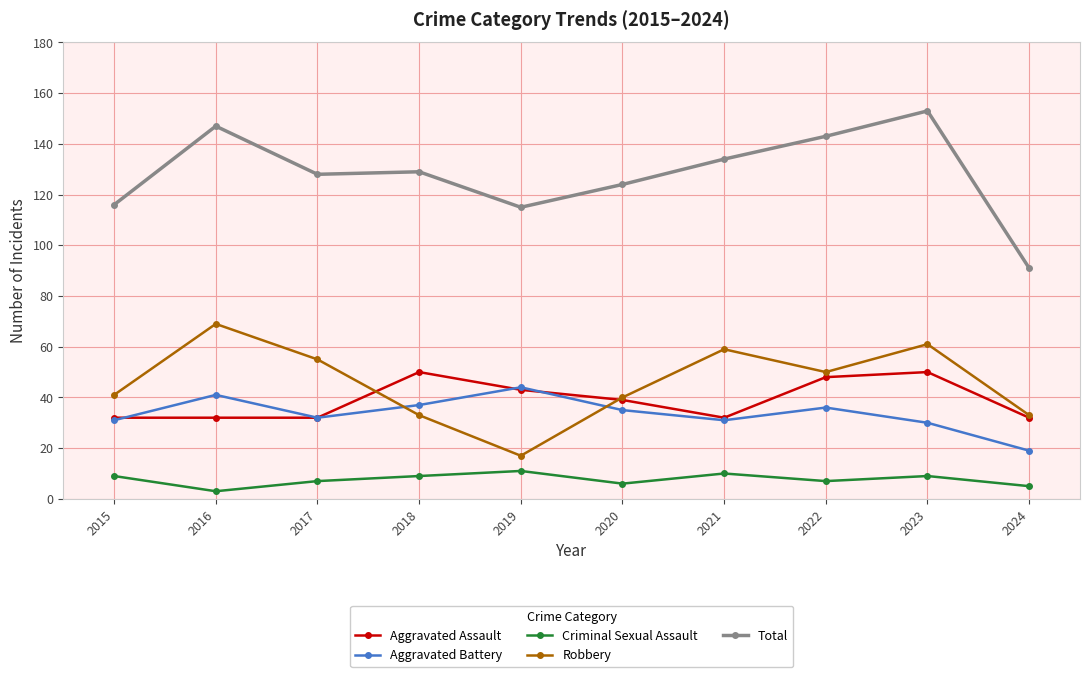

How many interior local valleys does the Robbery series have?

2